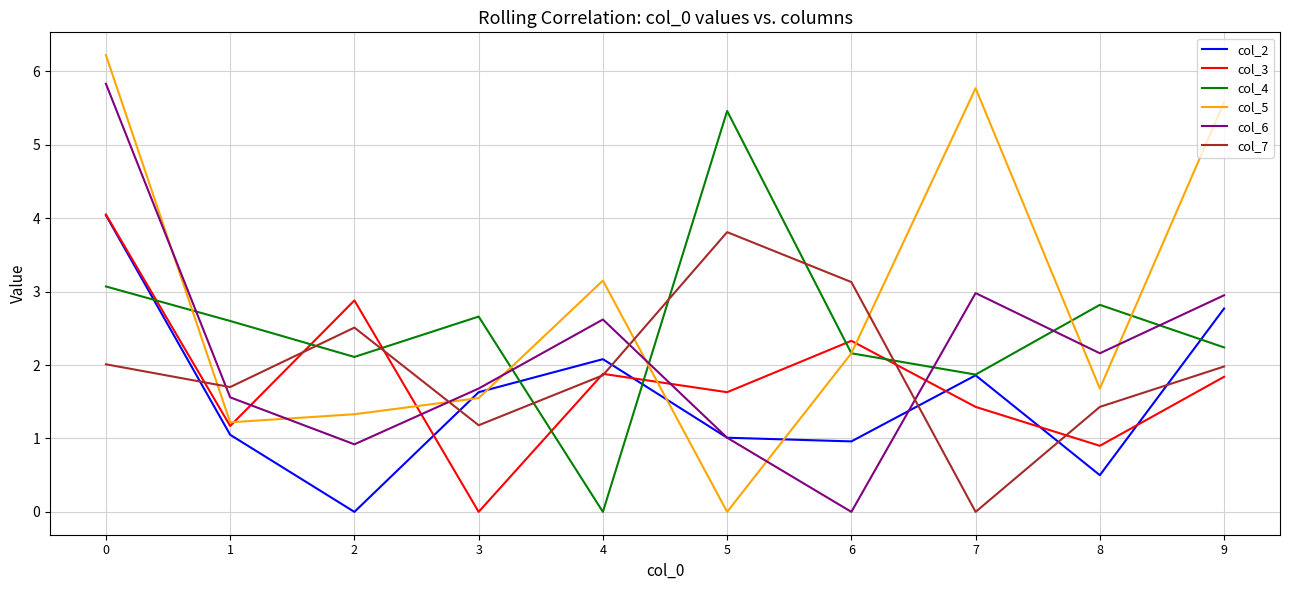

In col_2, how many points are higher than both neighbors (excluding endpoints)?

2